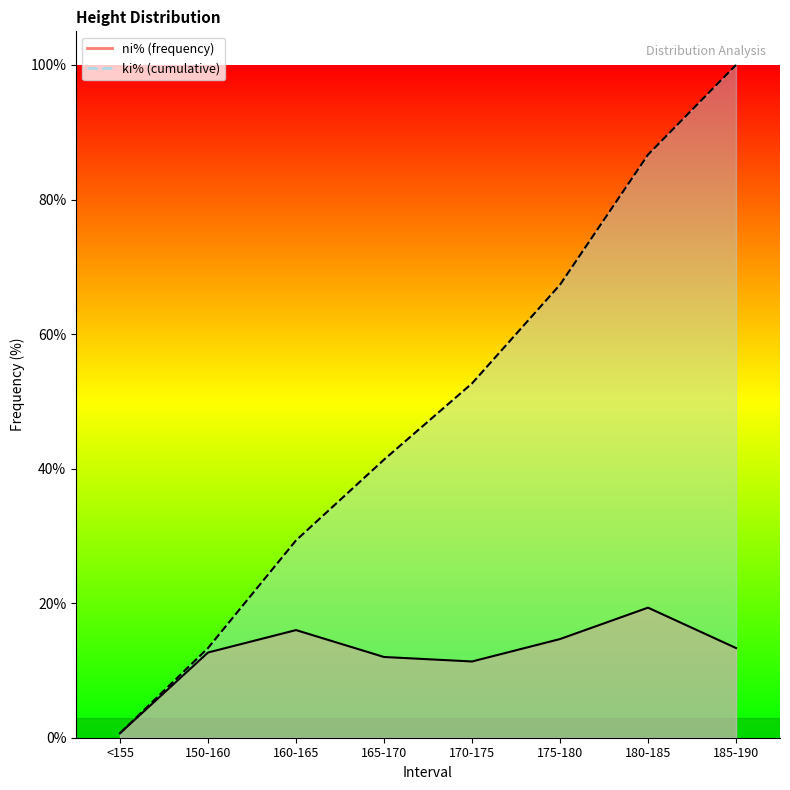

The ki%_line series shows 47.8 at 160-165. True or false?

False